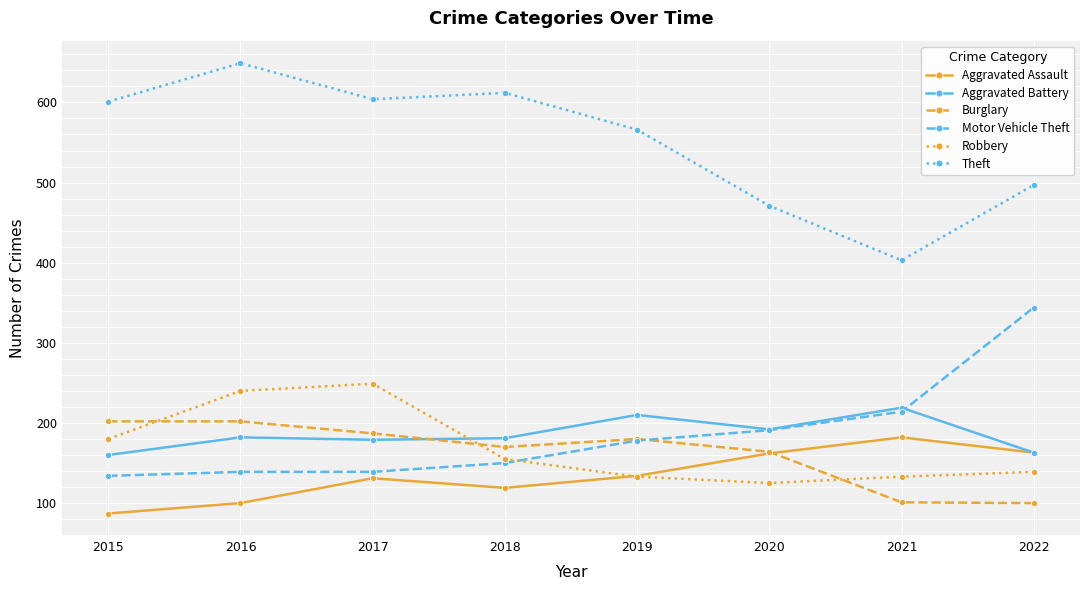

What is the value of the Aggravated Assault point at the 3rd from the left?

131